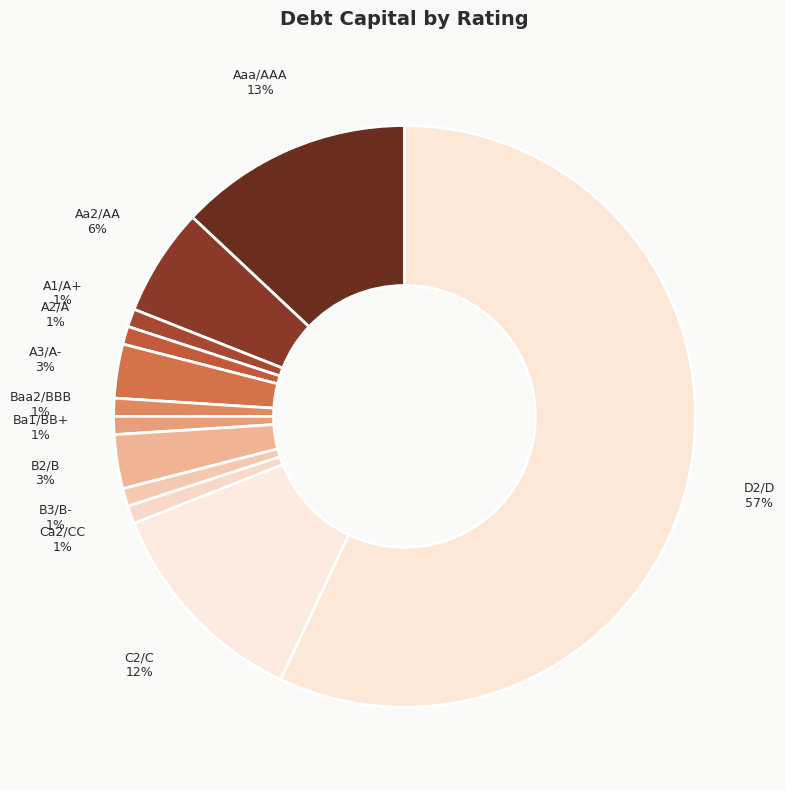

To the nearest percent, what is the difference between the largest and smallest slice percentages?

56%